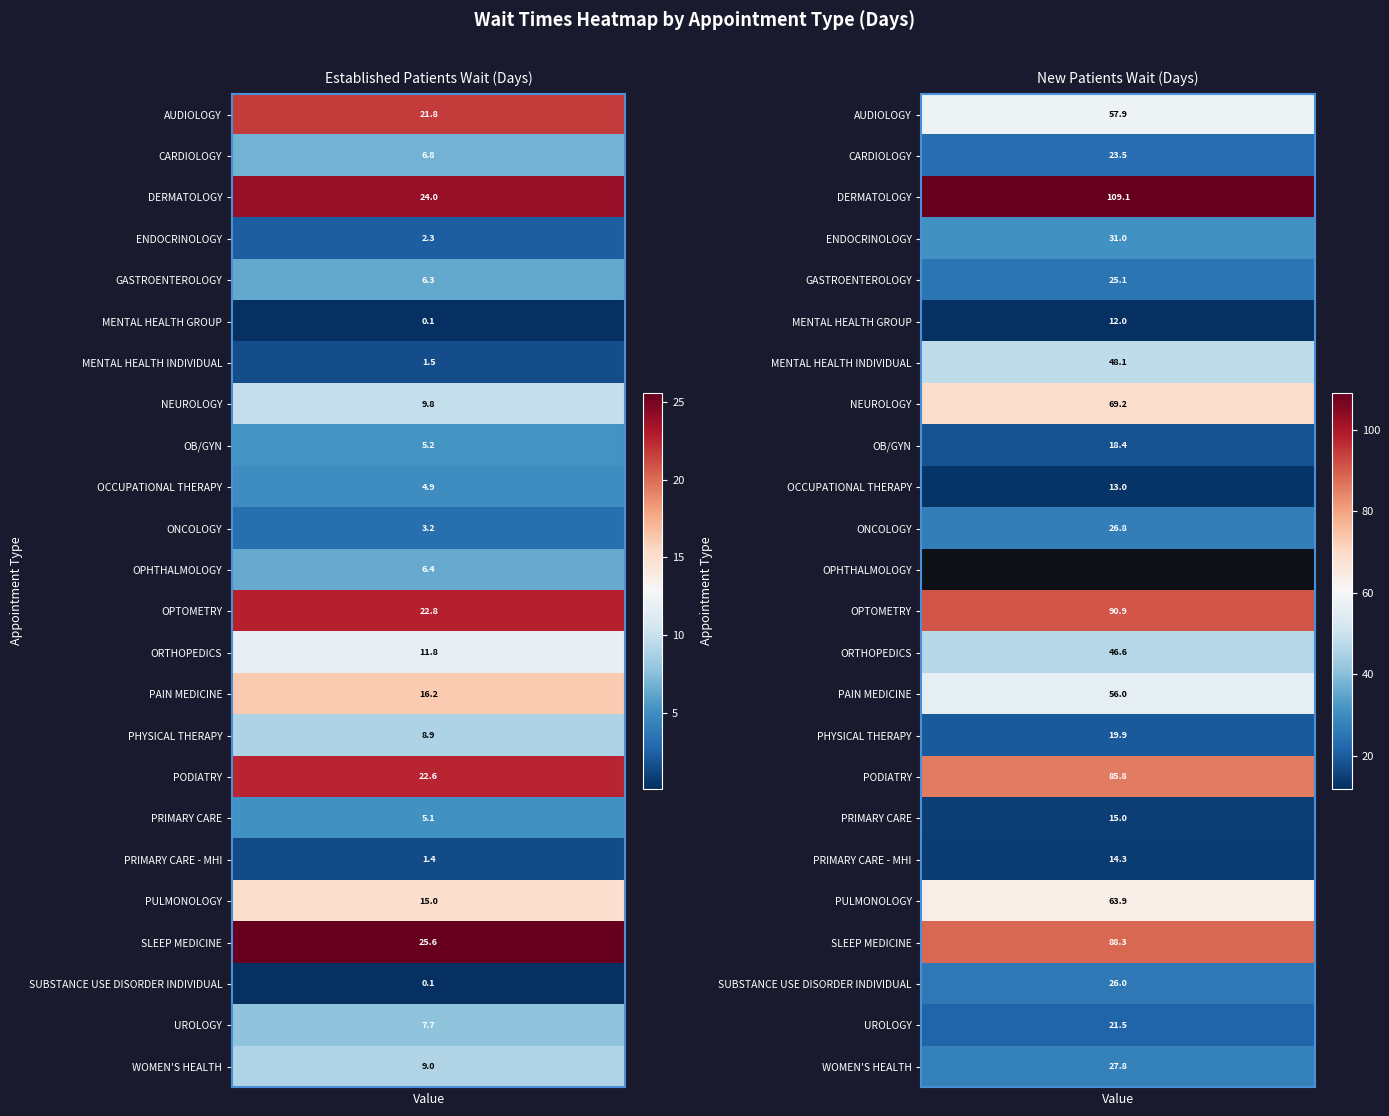

At which label is MENTAL HEALTH GROUP closest to 6?

EstablishedPatients